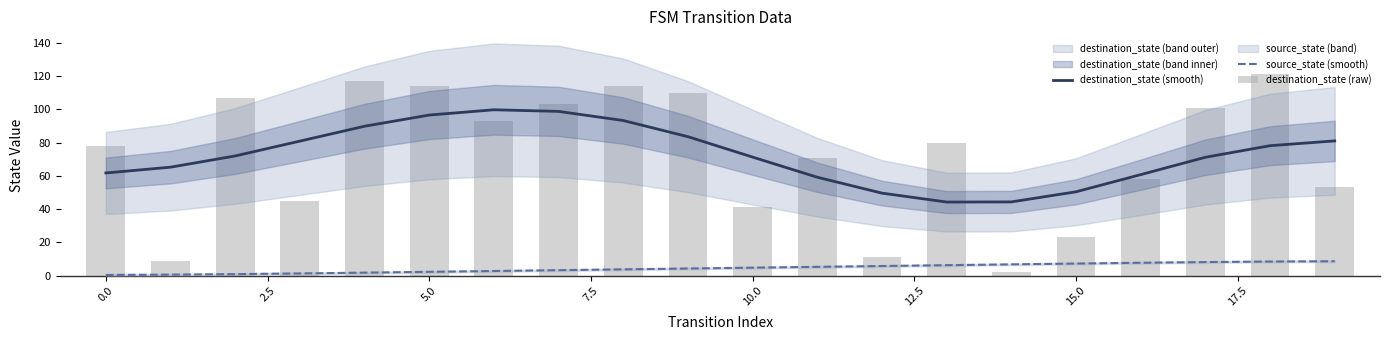

What is the total value across all series at 17.5?

211.0